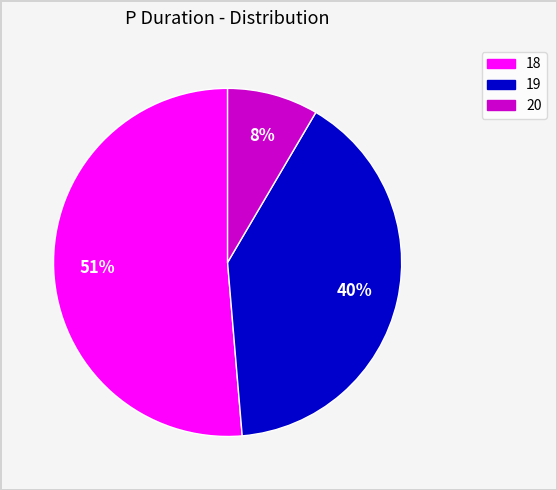

To the nearest percent, what is the average slice percentage?

33%